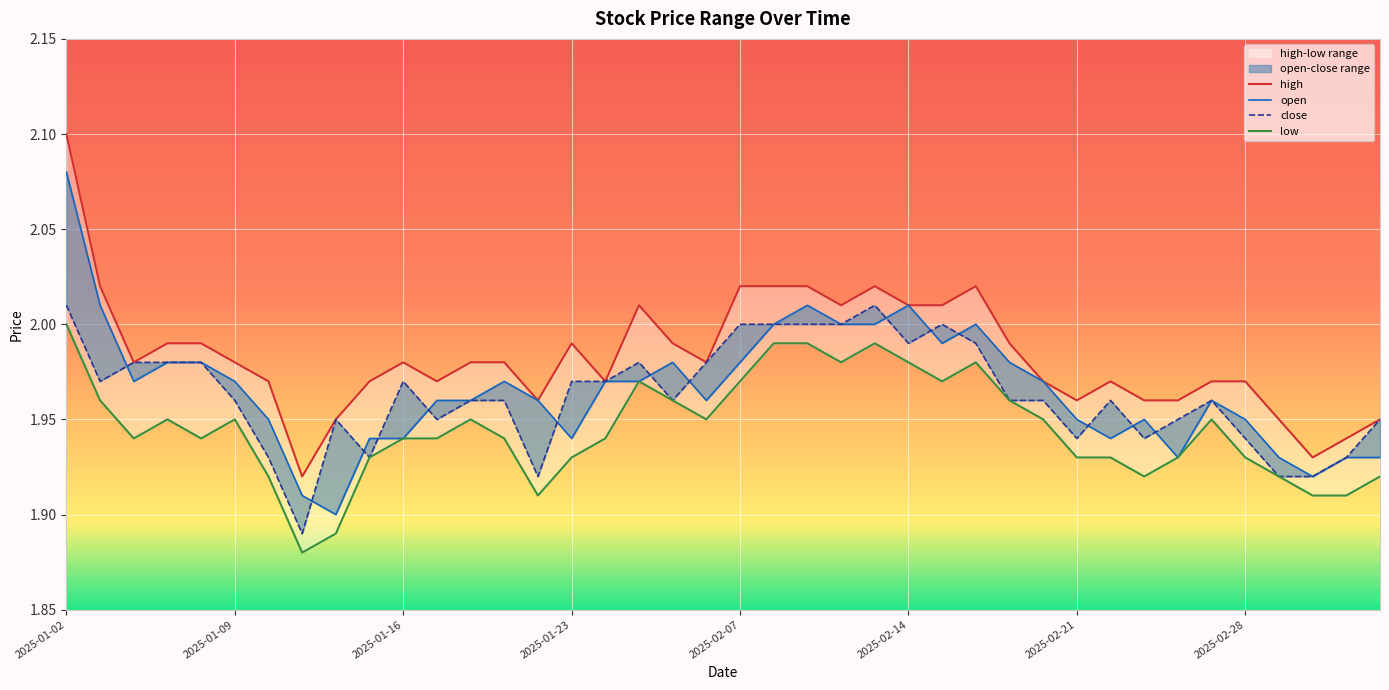

Rank the series by their maximum value, from highest to lowest.

high, open, close, low